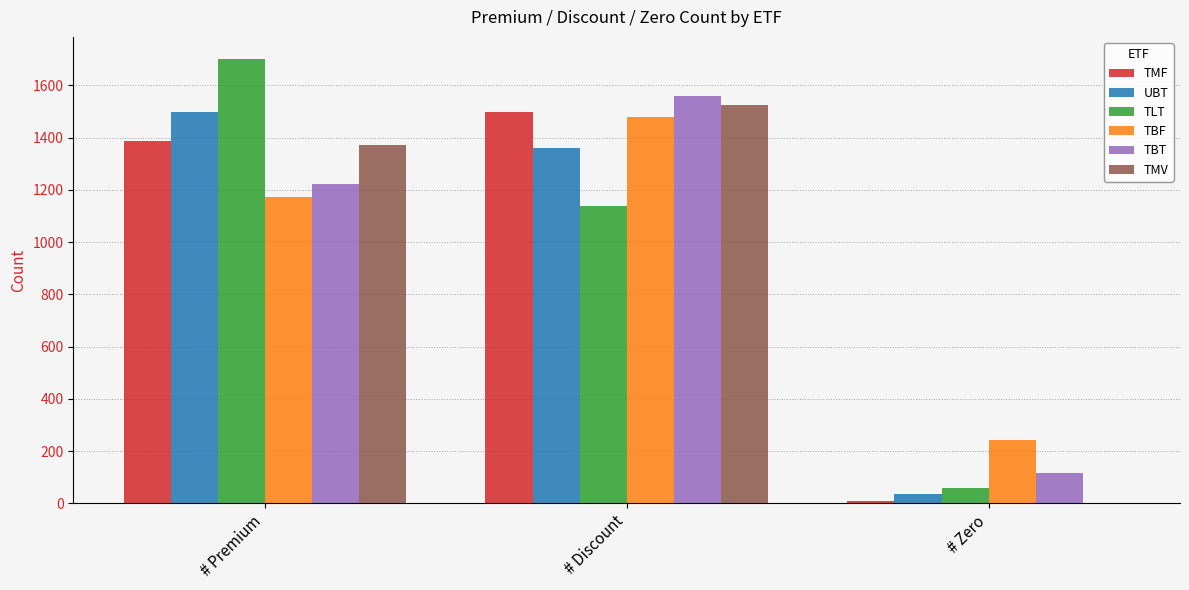

What is the average value of the TBT series?

966